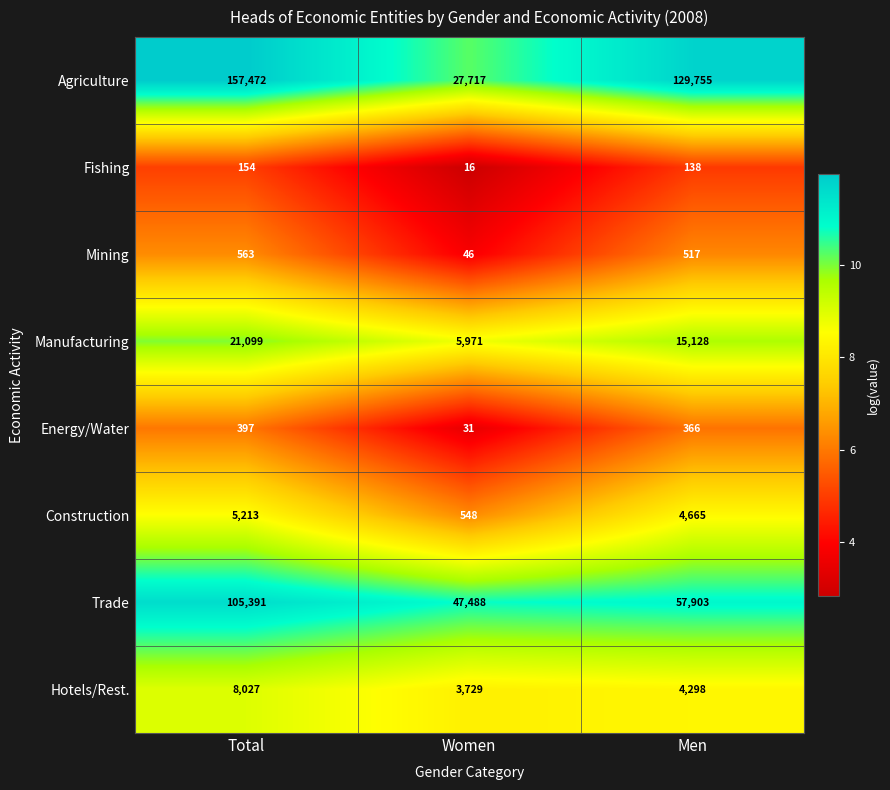

Count the number of data series in this chart.

8